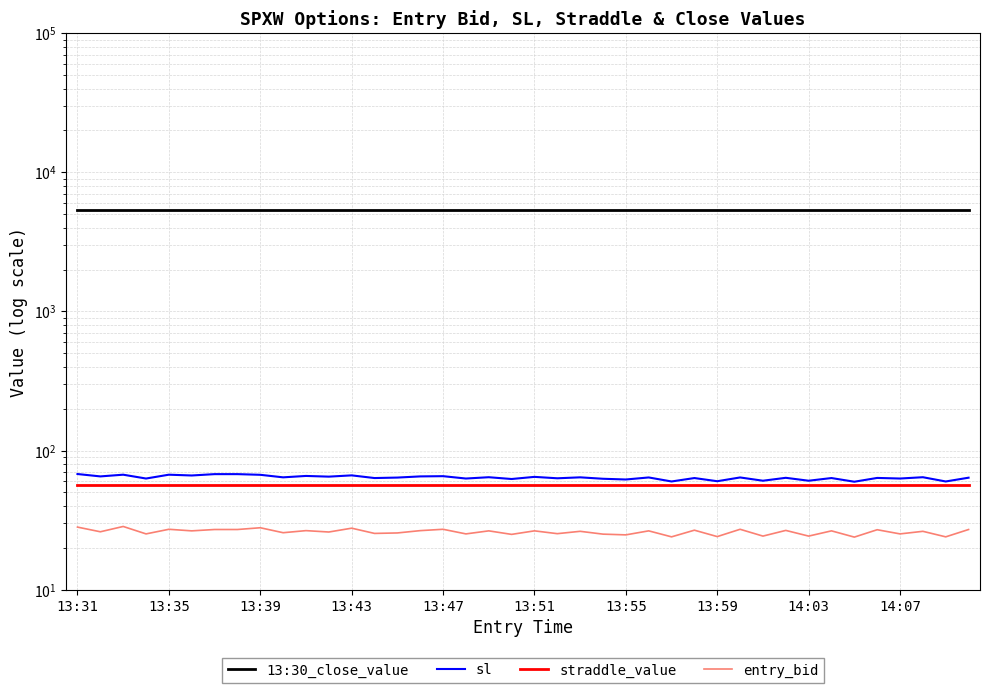

What is the total value across all series at 22?

5525.8